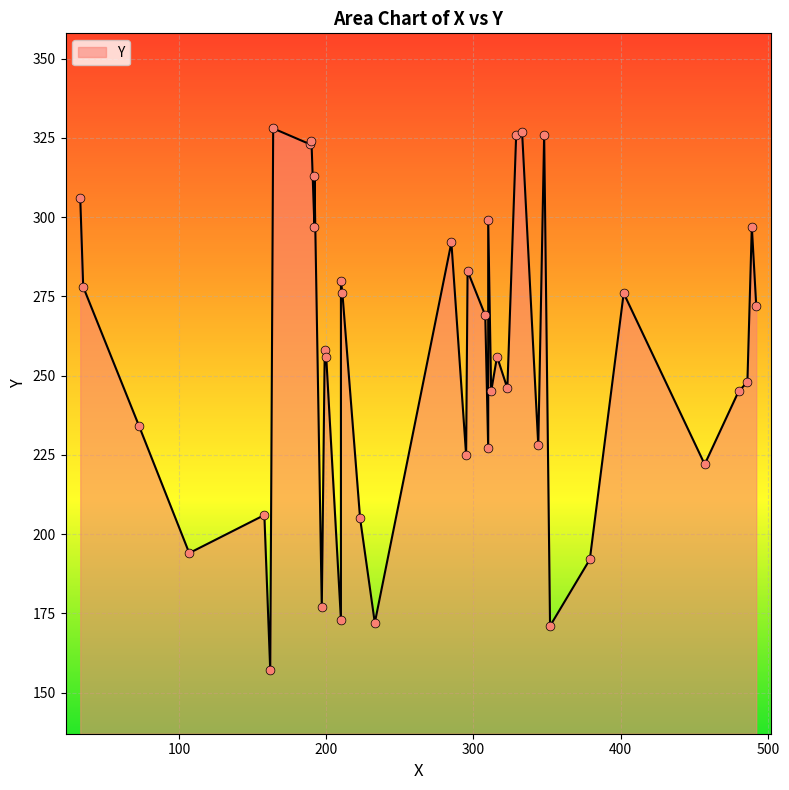

What is the ratio of the value at 210 to the value at 192?

0.6